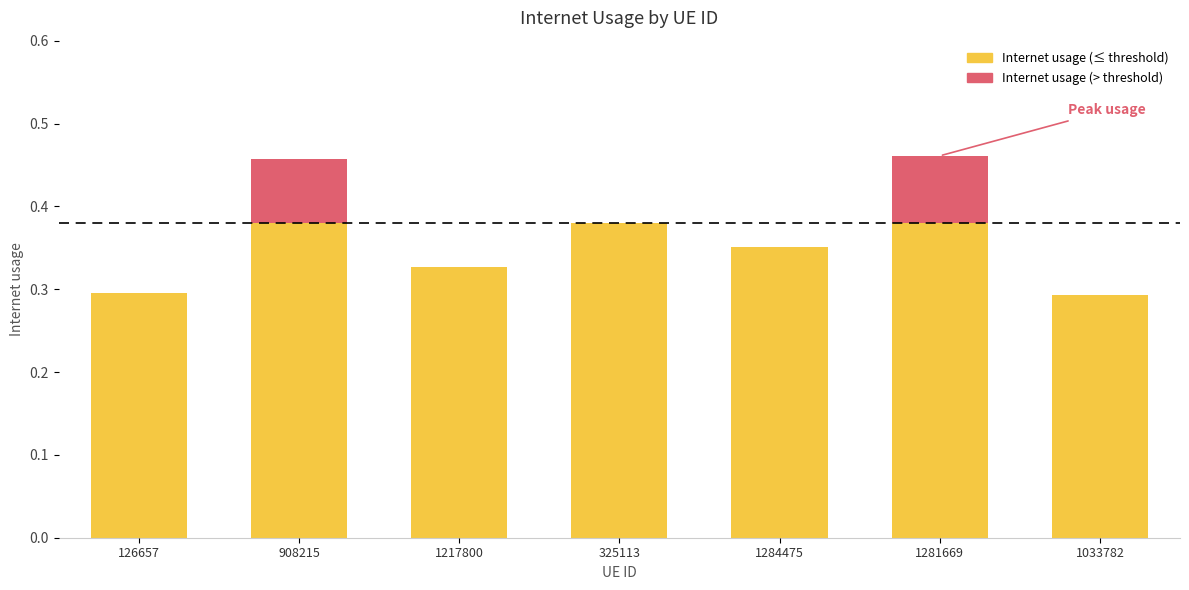

Rank the categories by Internet usage (above threshold) value from lowest to highest.

126657, 1217800, 325113, 1284475, 1033782, 908215, 1281669